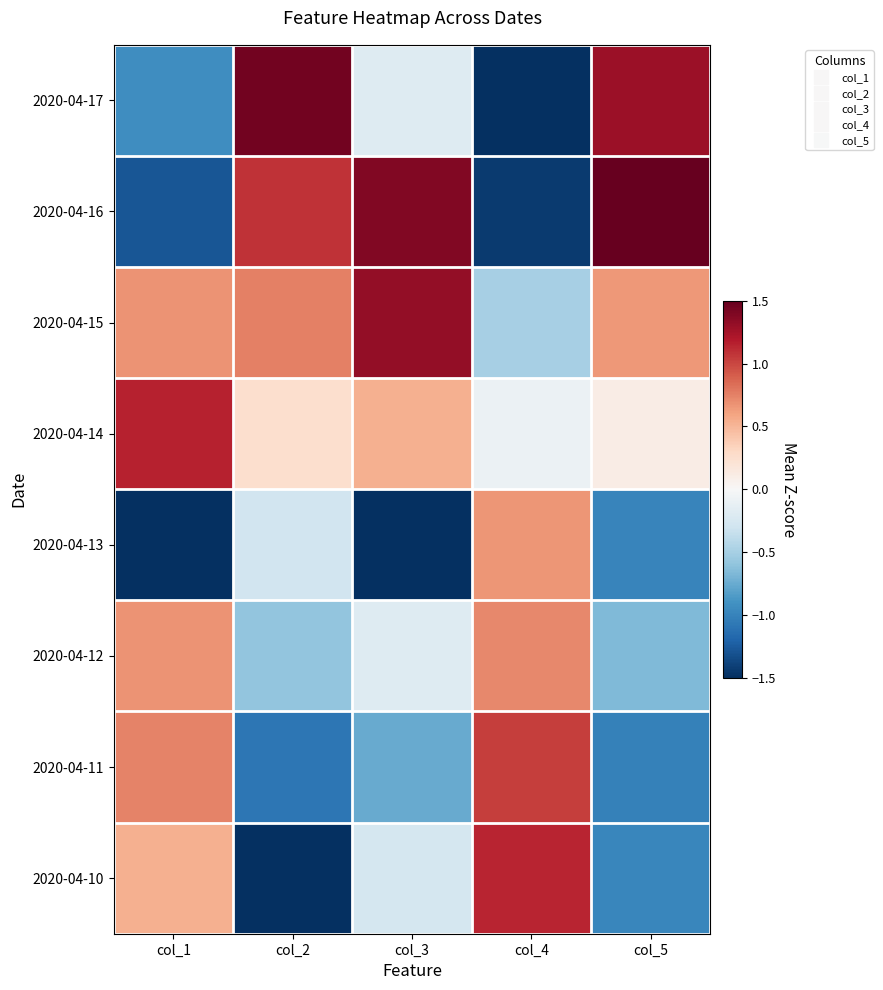

Reading left to right, list all the values displayed in this chart.

2020-04-17: col_1=-0.9	col_2=1.4	col_3=-0.2	col_4=-1.5	col_5=1.3
2020-04-16: col_1=-1.3	col_2=1.1	col_3=1.4	col_4=-1.4	col_5=1.6
2020-04-15: col_1=0.7	col_2=0.8	col_3=1.3	col_4=-0.5	col_5=0.7
2020-04-14: col_1=1.2	col_2=0.3	col_3=0.5	col_4=-0.1	col_5=0.1
2020-04-13: col_1=-1.6	col_2=-0.3	col_3=-1.8	col_4=0.7	col_5=-1.0
2020-04-12: col_1=0.7	col_2=-0.6	col_3=-0.2	col_4=0.7	col_5=-0.7
2020-04-11: col_1=0.7	col_2=-1.1	col_3=-0.8	col_4=1.0	col_5=-1.0
2020-04-10: col_1=0.5	col_2=-1.6	col_3=-0.3	col_4=1.1	col_5=-1.0